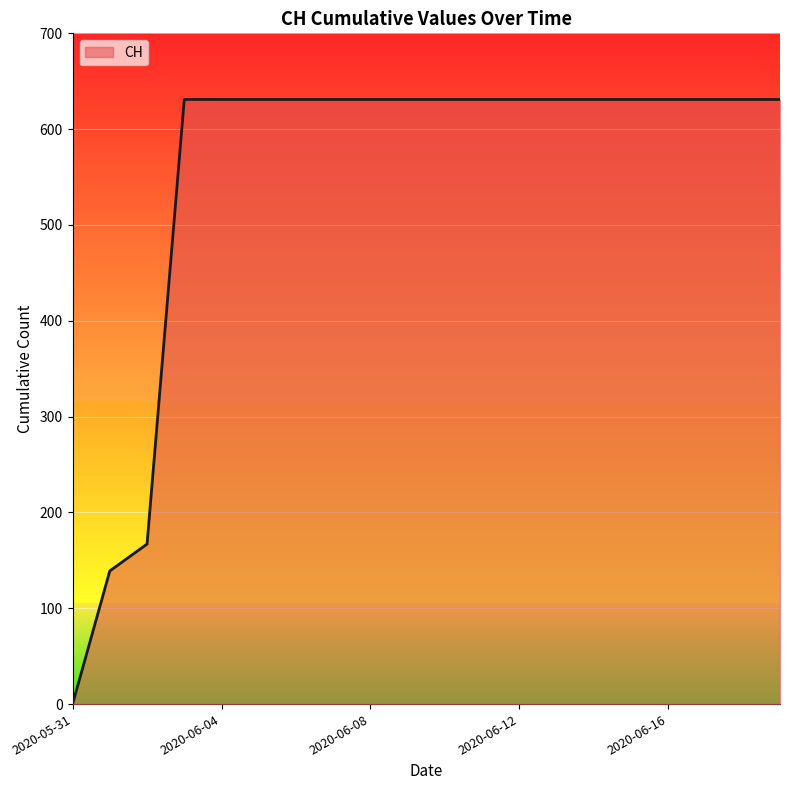

What is the difference between the maximum and minimum values?

631